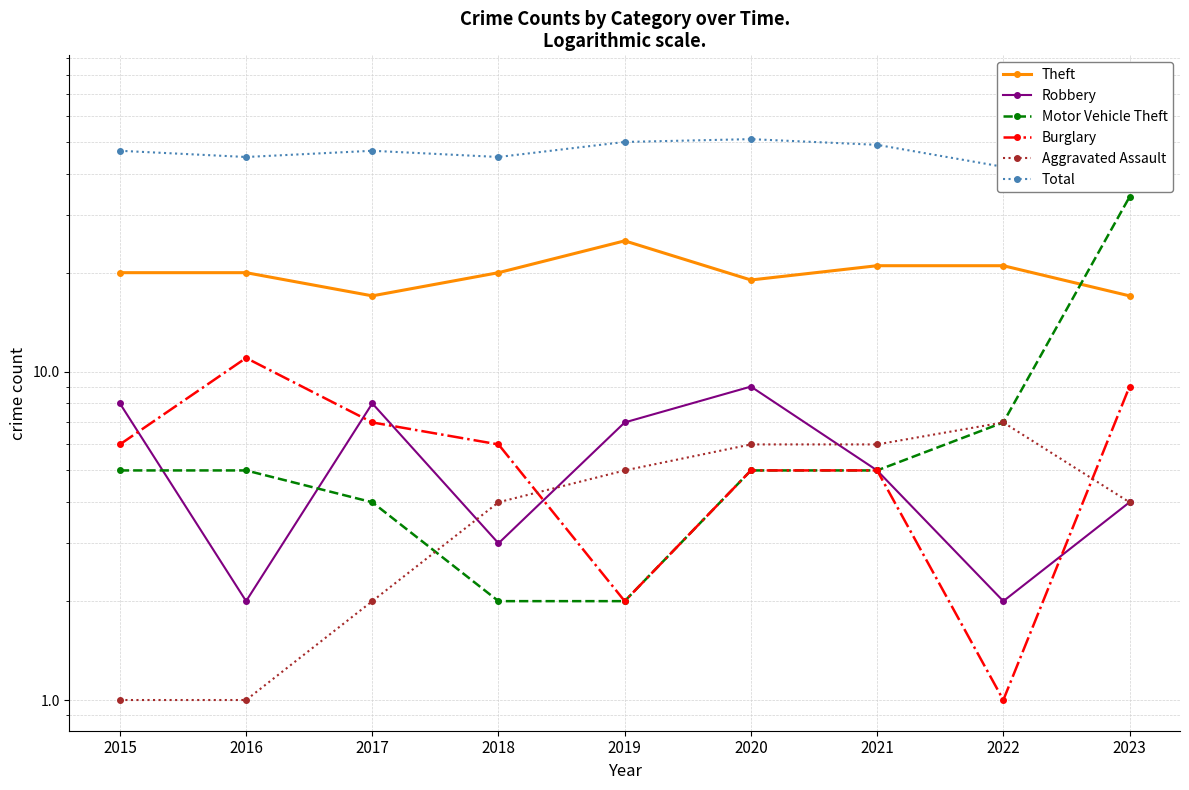

Which series has the largest total across all categories?

Total